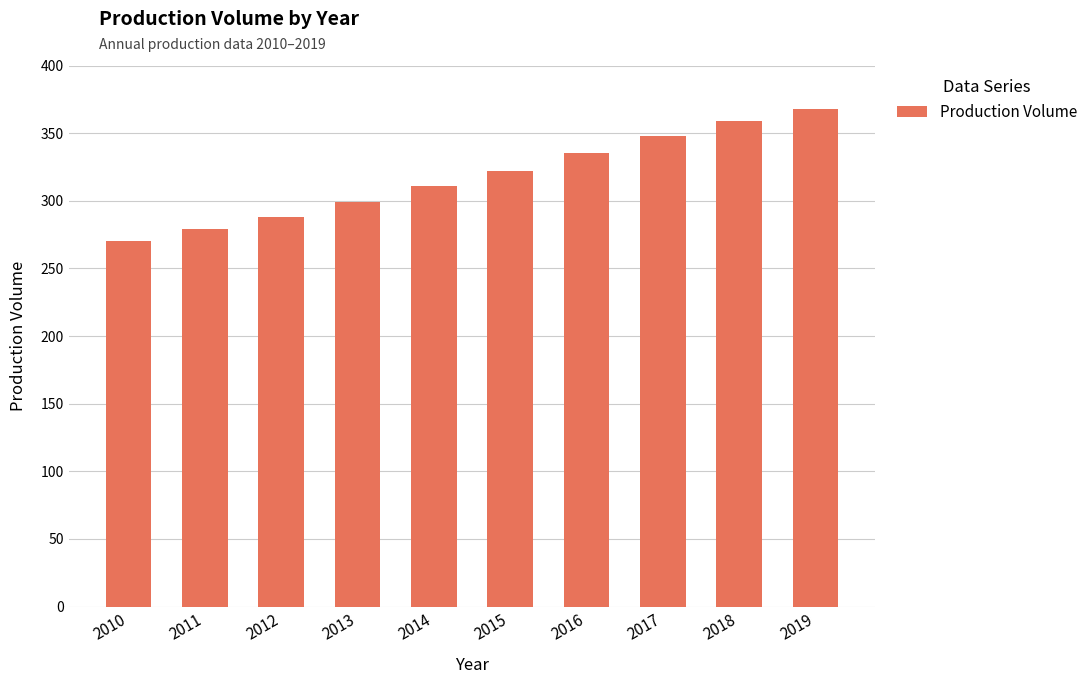

Reading left to right, what are all the values shown in this chart?

270	279	288	299	311	322	335	348	359	368